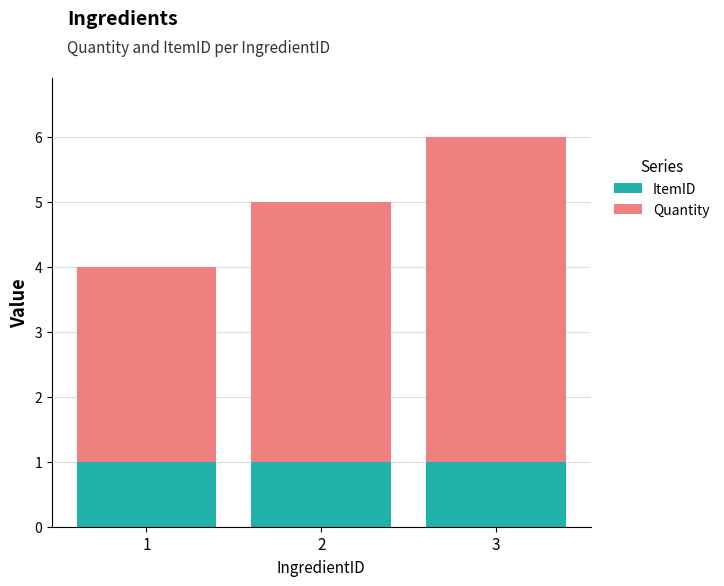

What is the total value across all series at 2?

5